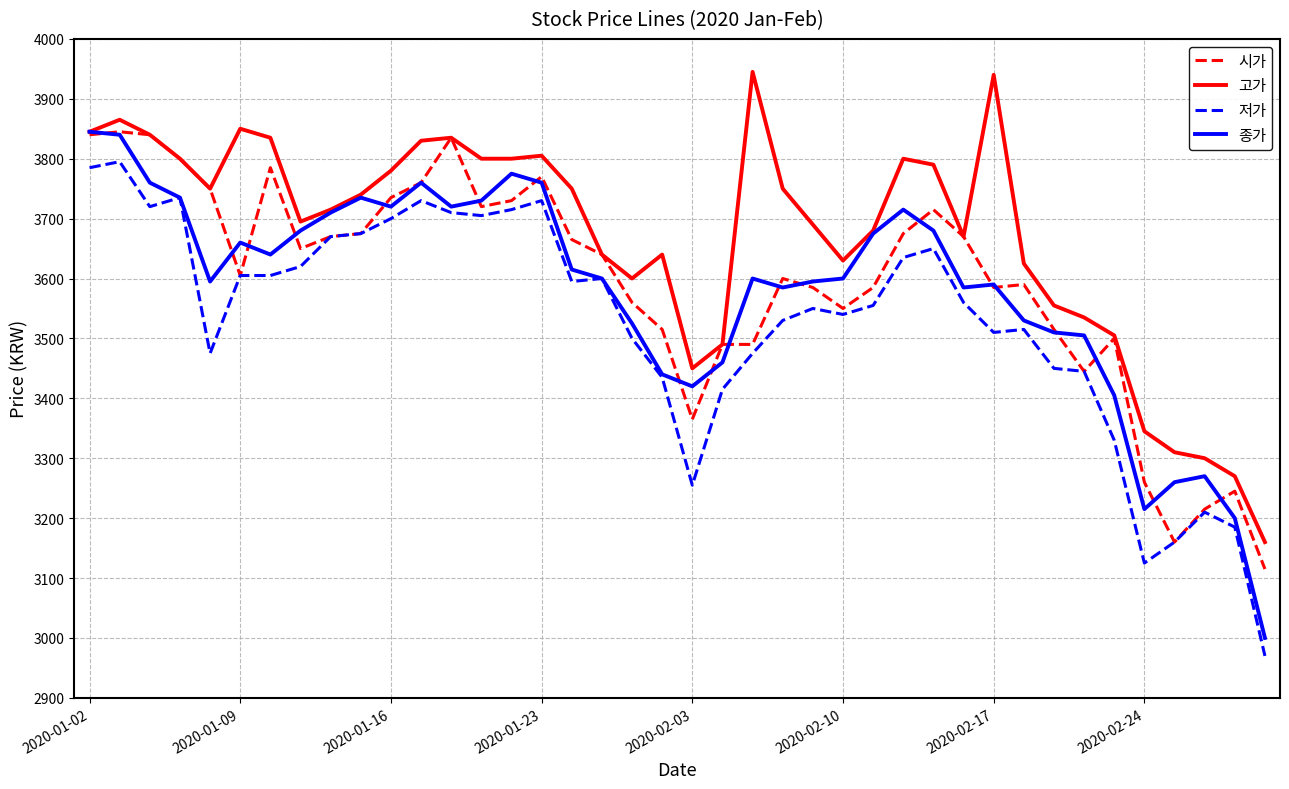

True or false: 고가 and 저가 cross at least once.

False